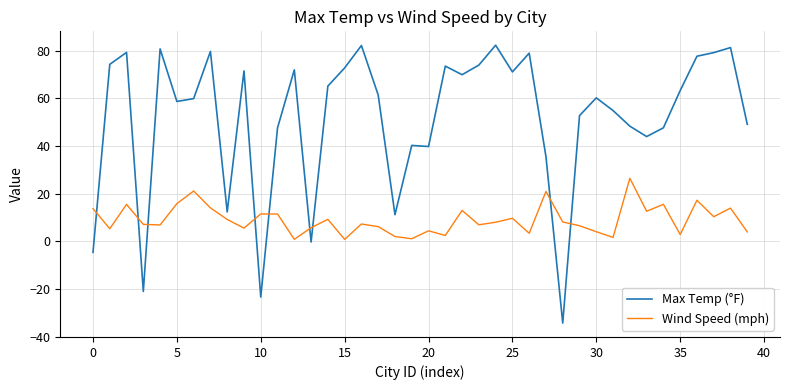

What is the difference between the maximum and minimum values in the Max Temp (°F) series?

116.4